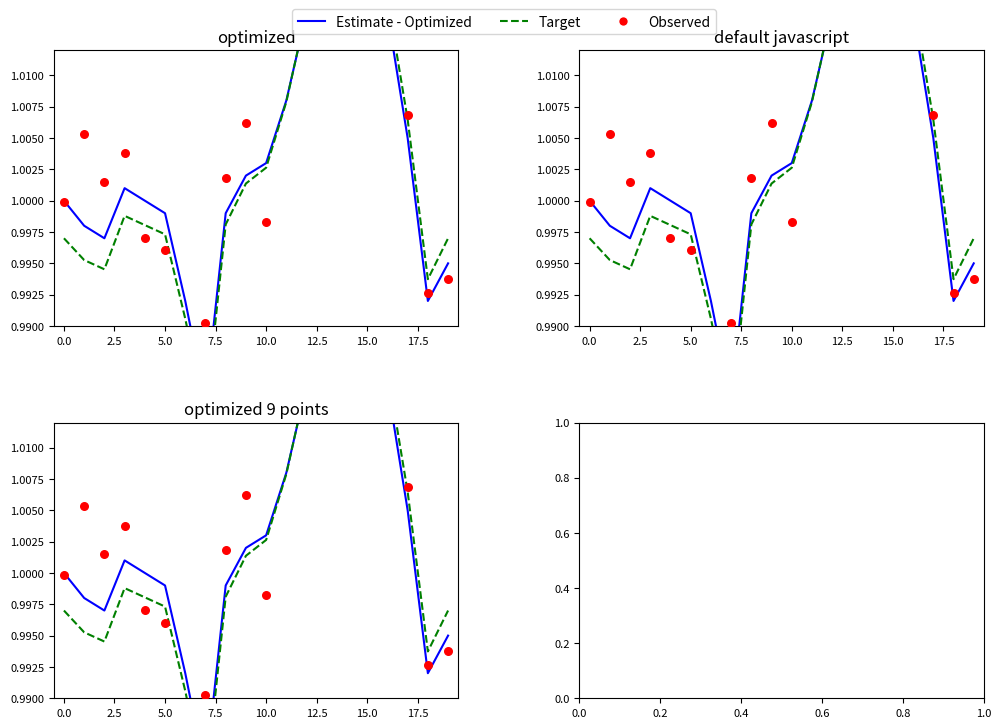

Which series reaches the minimum Y coordinate?

Target